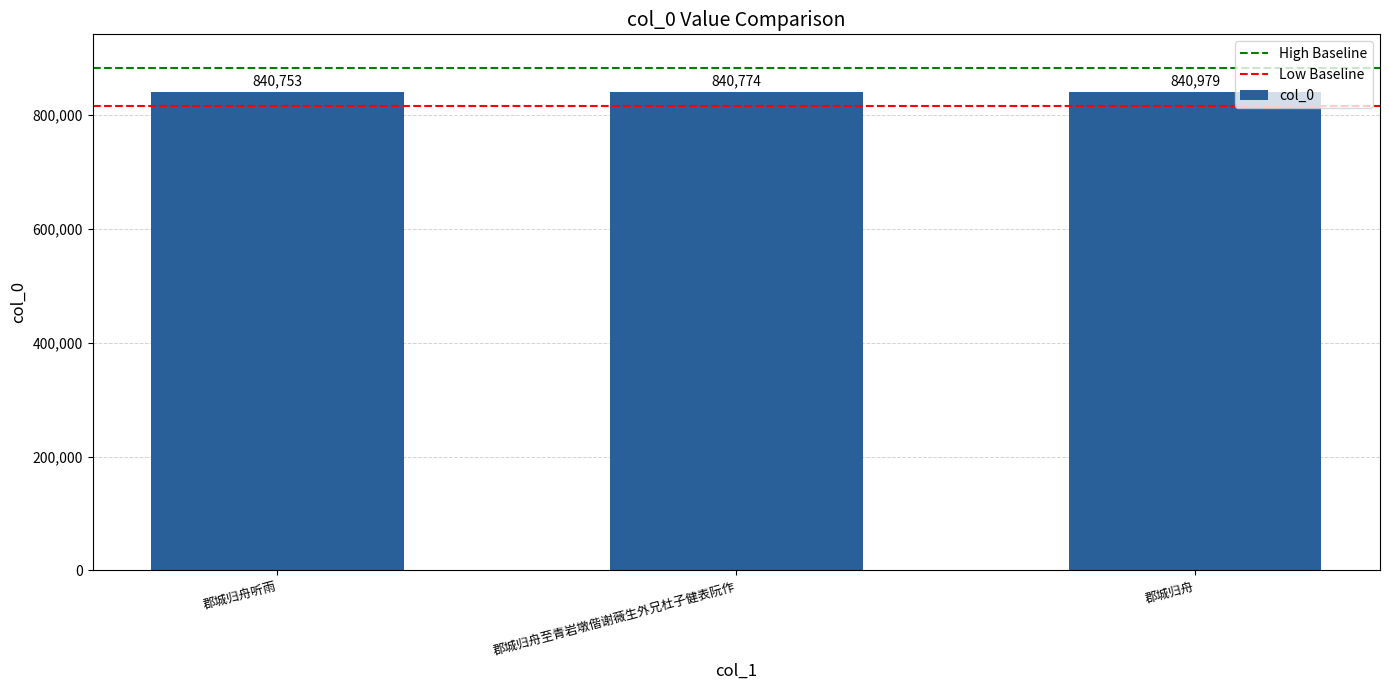

Reading left to right, extract all data points from this chart.

郡城归舟听雨=840753	郡城归舟至青岩墩偕谢薇生外兄杜子健表阮作=840774	郡城归舟=840979